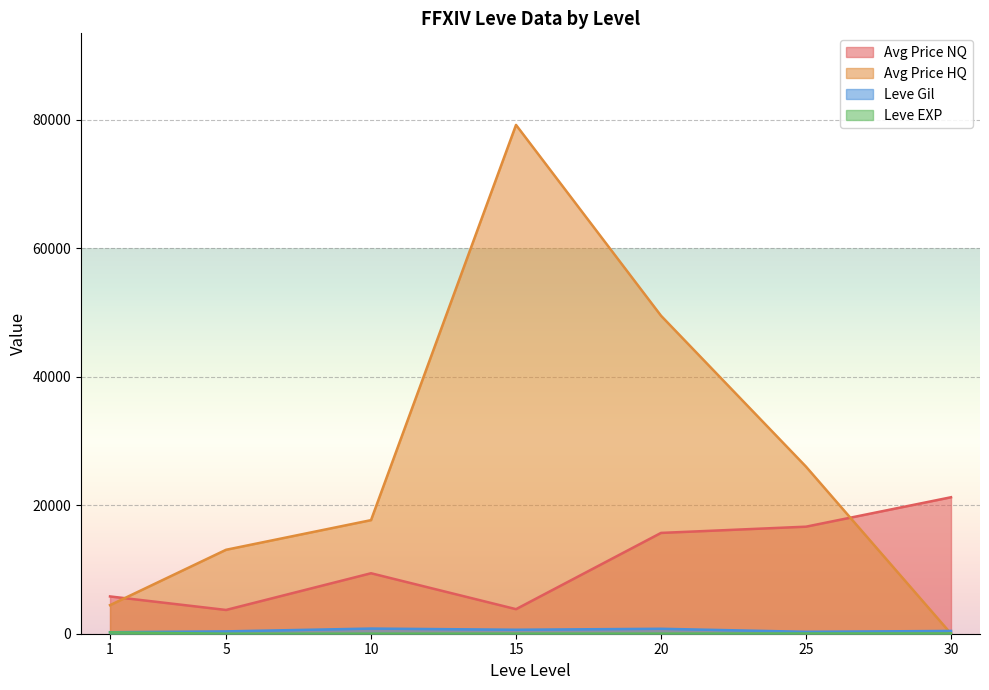

How many lines are shown in the chart?

4